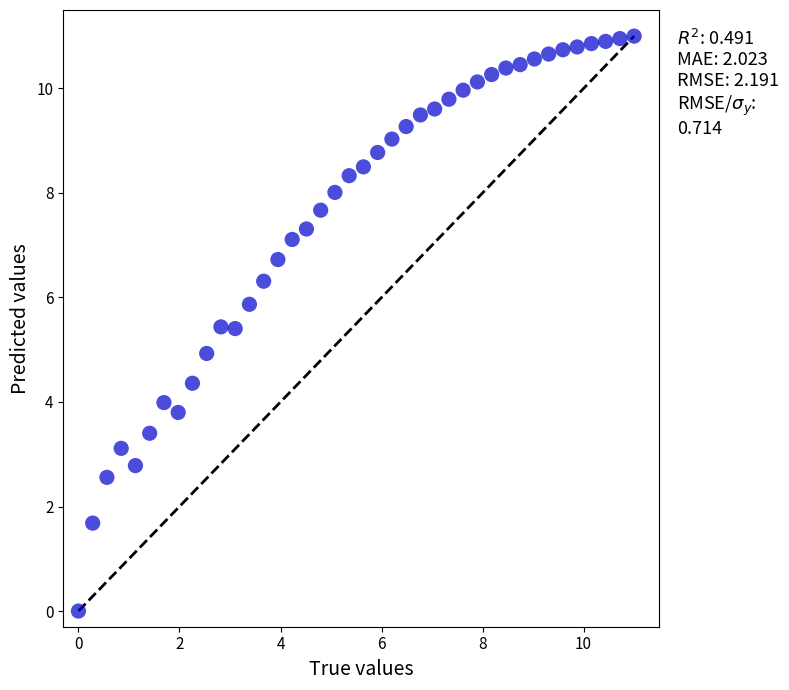

What is the range of Y values (max minus min)?

11.0